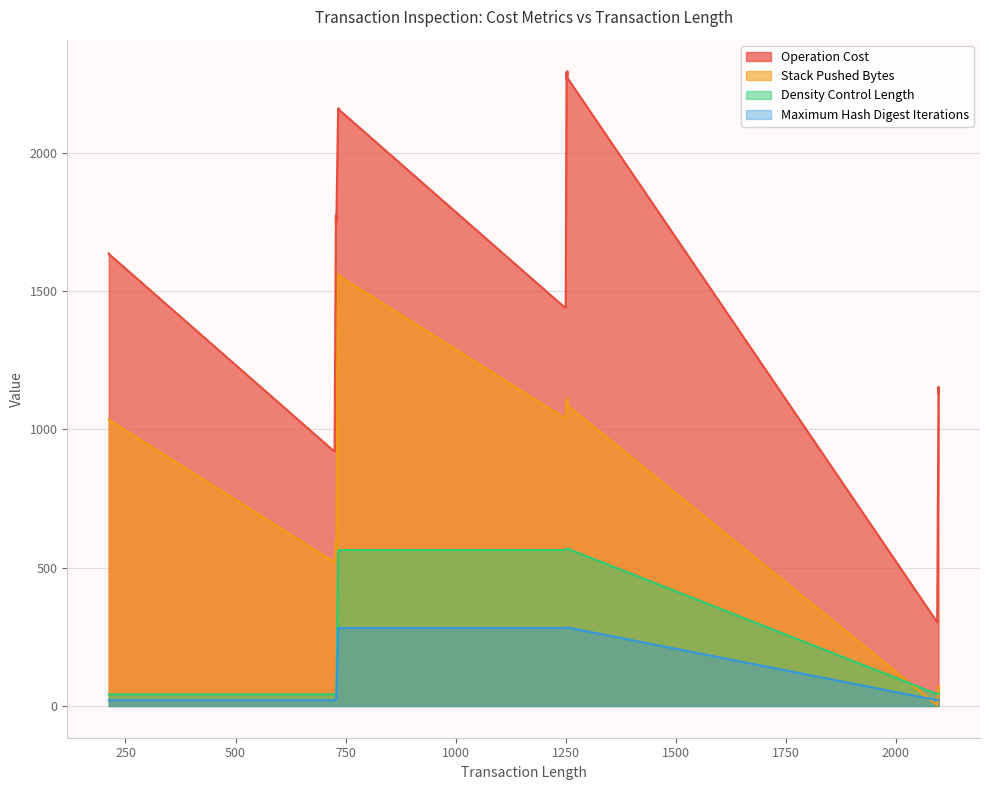

True or false: Maximum Hash Digest Iterations and Operation Cost intersect in this chart.

False